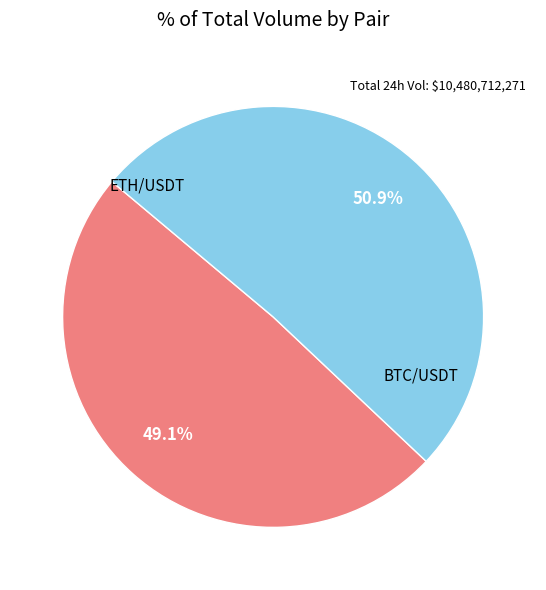

Is there a majority slice in this chart?

Yes